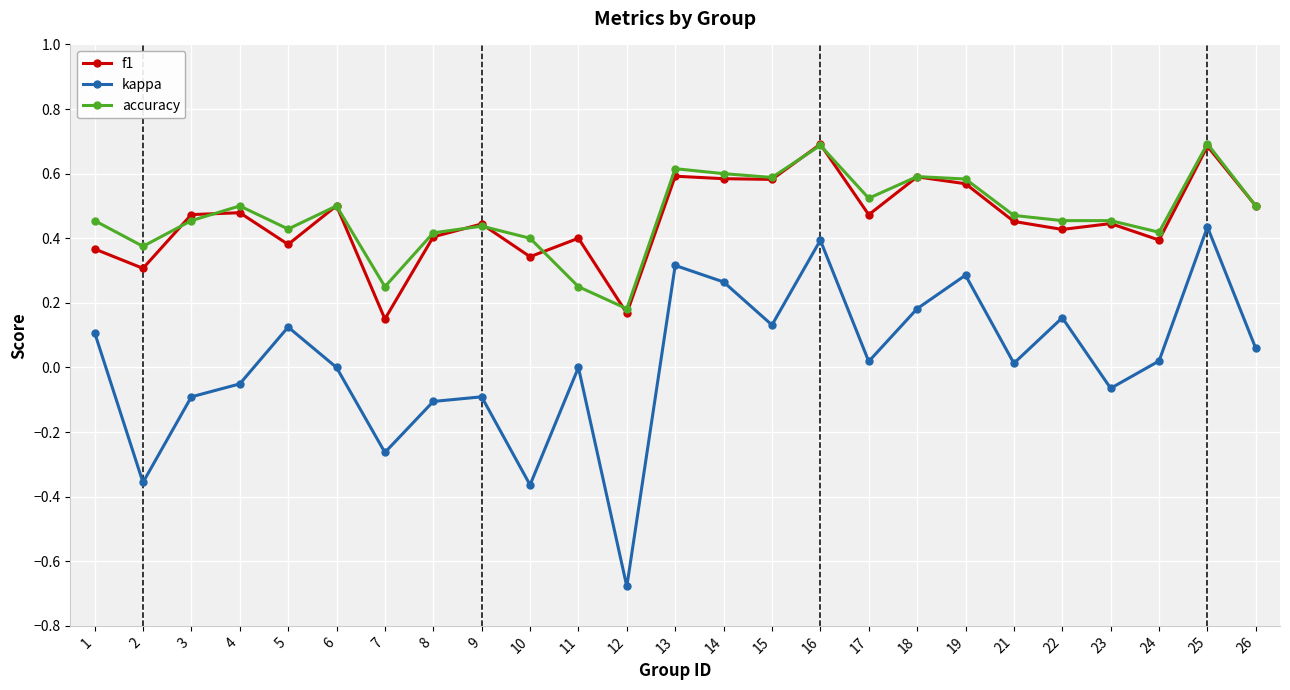

Which category has the lowest value in the kappa series?

12